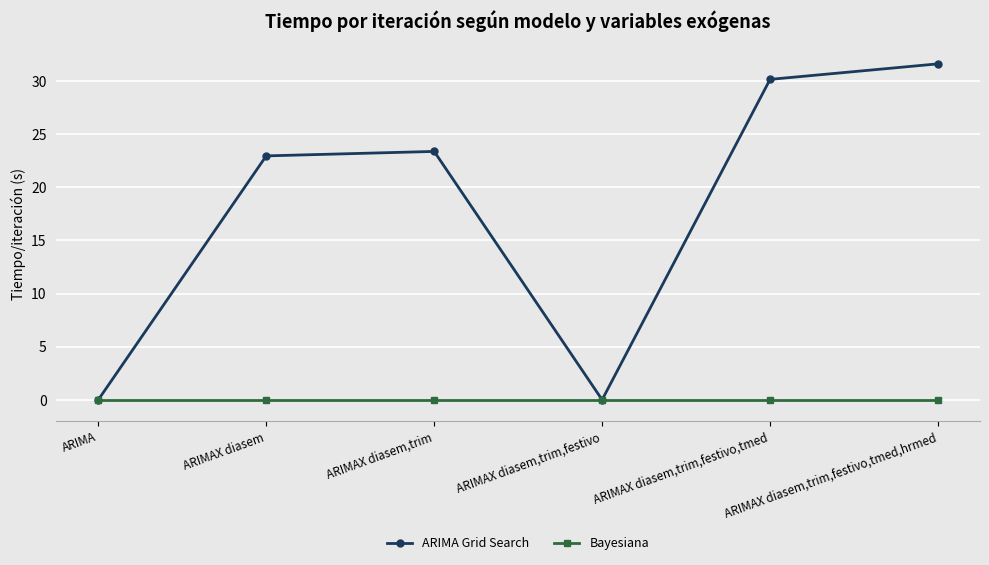

At ARIMAX diasem, list the series in order from largest to smallest.

ARIMA Grid Search, Bayesiana